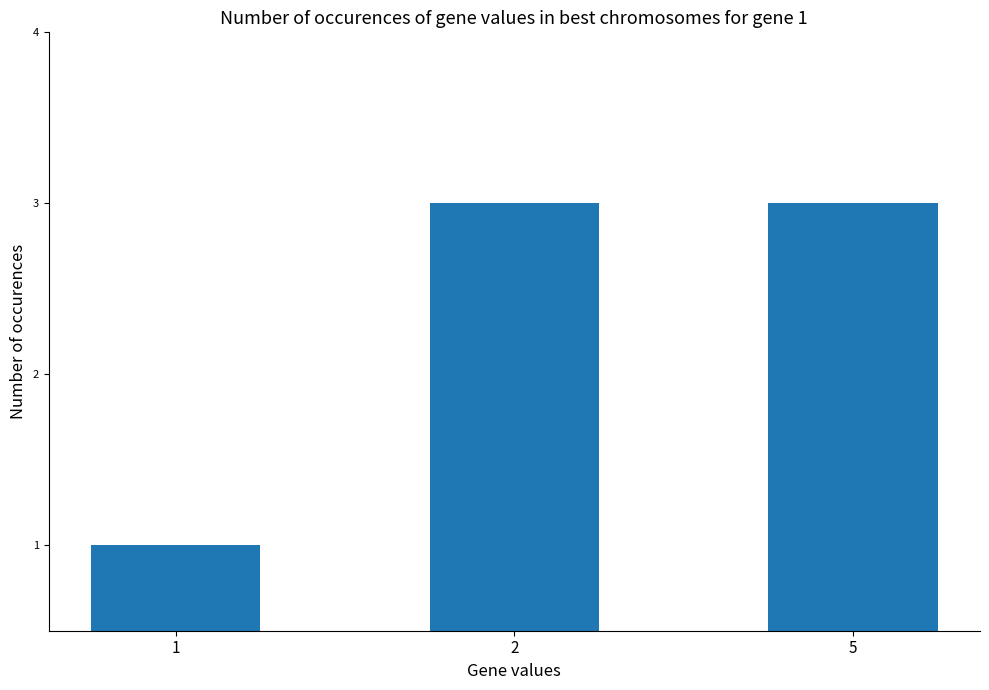

Approximately how many times larger is the value at 1 compared to 2?

0.3